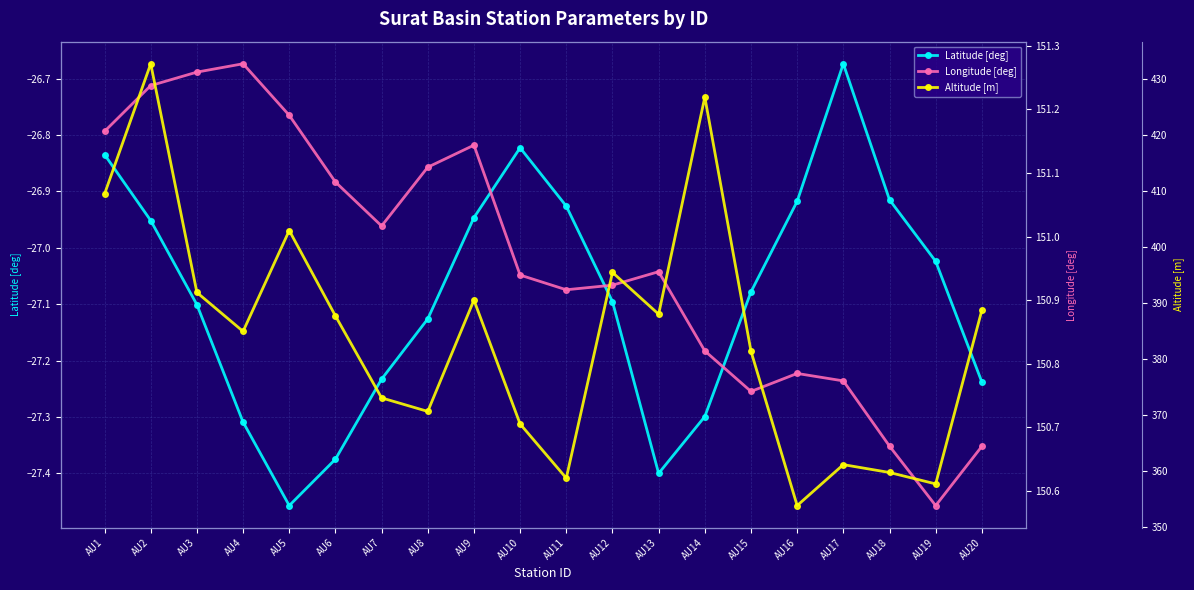

How many categories are shown in the chart?

20